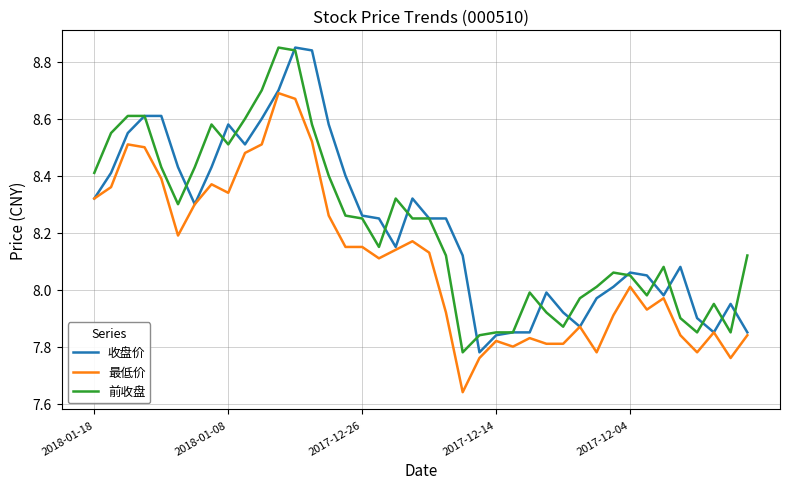

True or false: 前收盘 and 最低价 intersect in this chart.

False